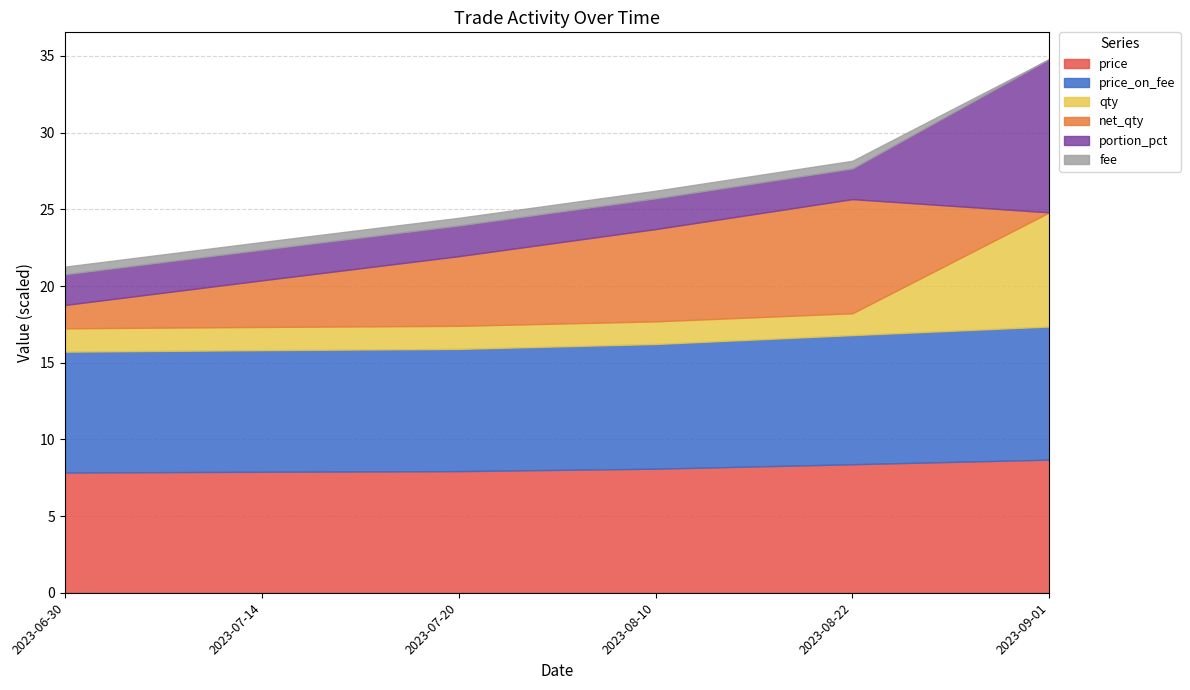

At which category is the sum across all series the highest?

2023-09-01